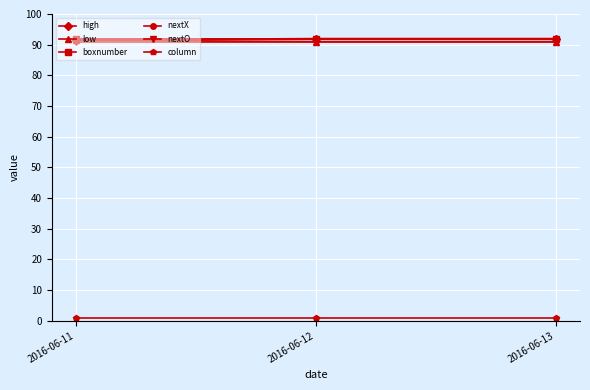

What is the total value across all series at 2016-06-12?

459.0